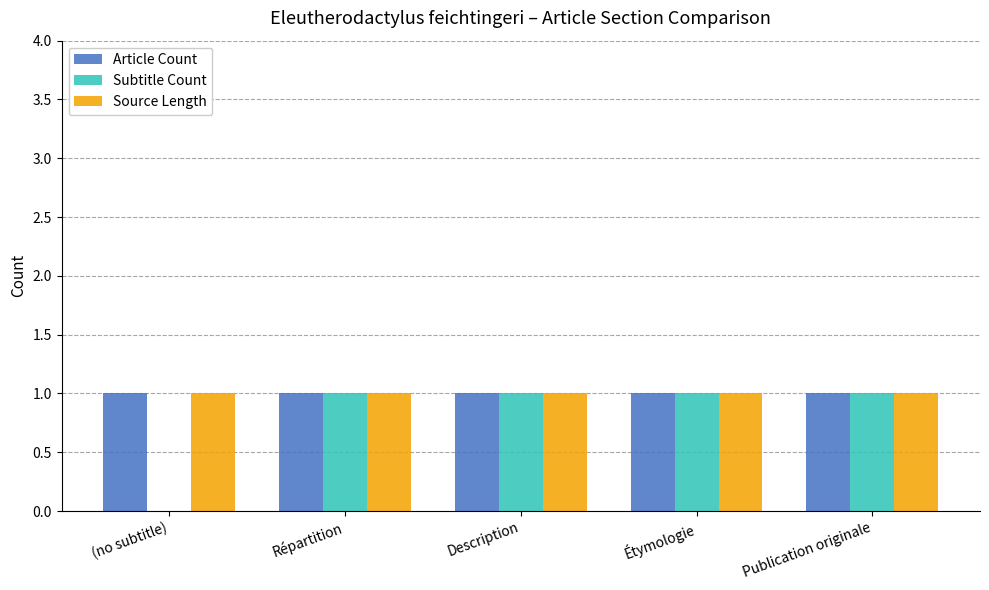

What is the total value across all series at Publication originale?

3